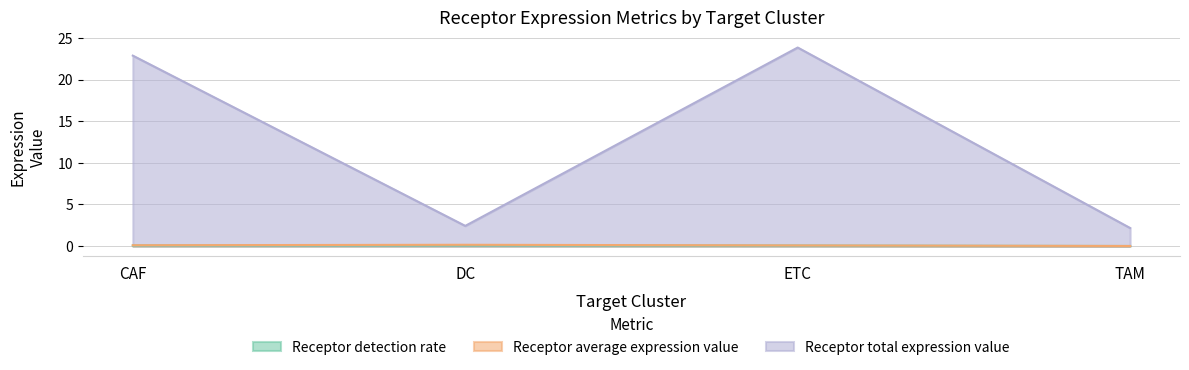

How many data points does each series have?

4